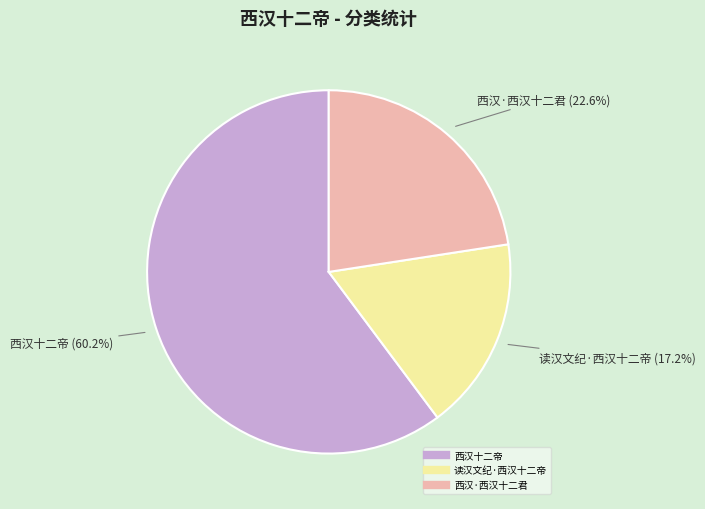

True or false: 读汉文纪·西汉十二帝 accounts for 17% of the total.

True